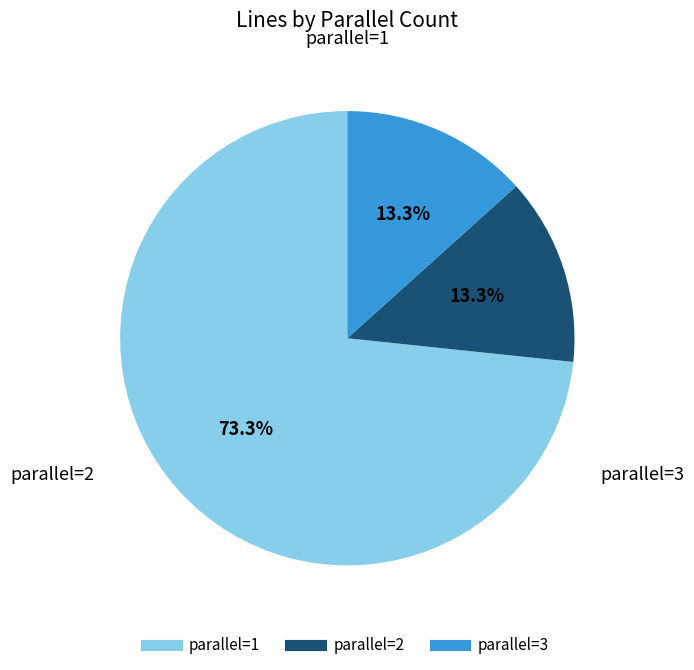

To the nearest percent, what percentage of the pie is parallel=3?

13%